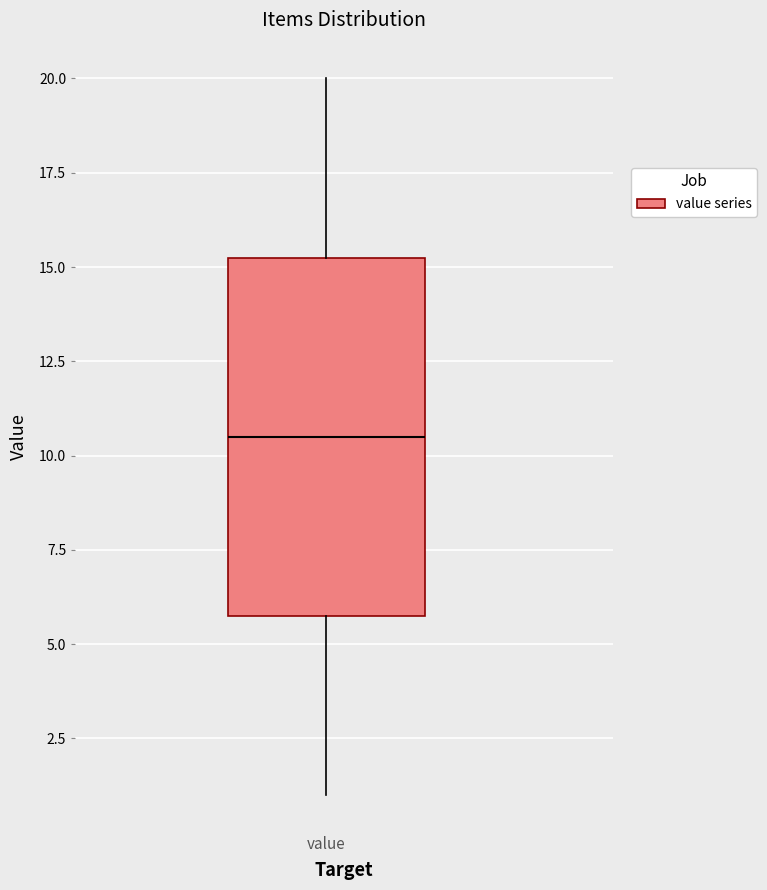

Read this box plot against the y-axis: the position of the median line, the range covered by the box, and the ends of both whiskers. The values are not printed on the chart, so give them approximately, as read against the axis.

median 10.5, box 6.0 to 15.5, whiskers 1.0 to 20.0